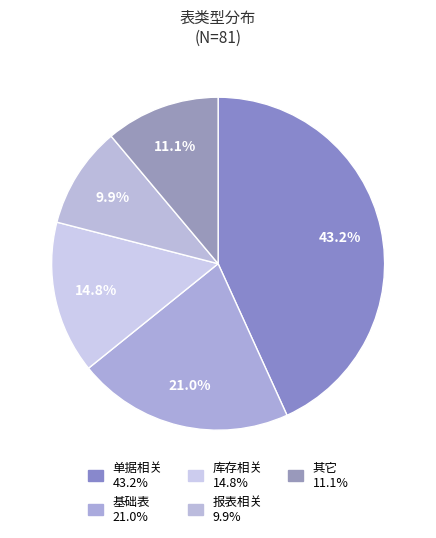

How many slices are in this pie chart?

5